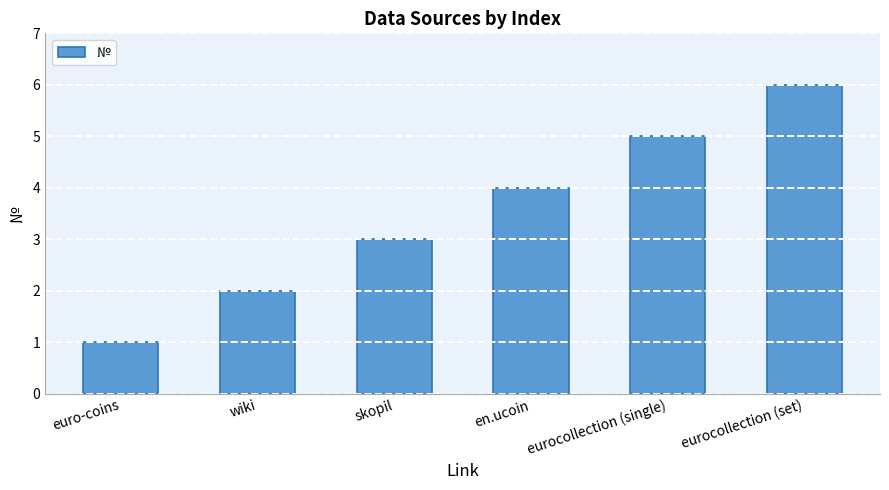

How many categories are shown in the chart?

6